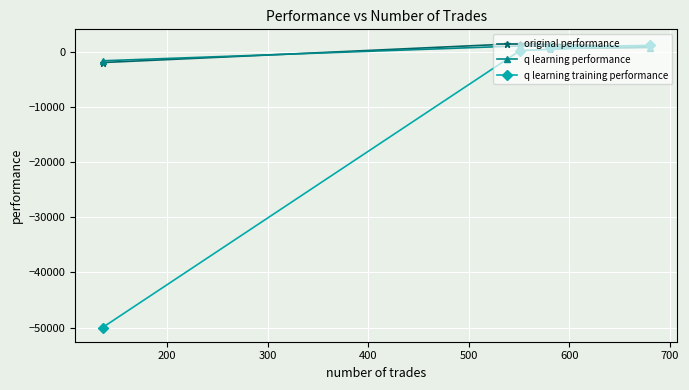

What is the minimum value shown in the chart?

-50000.0